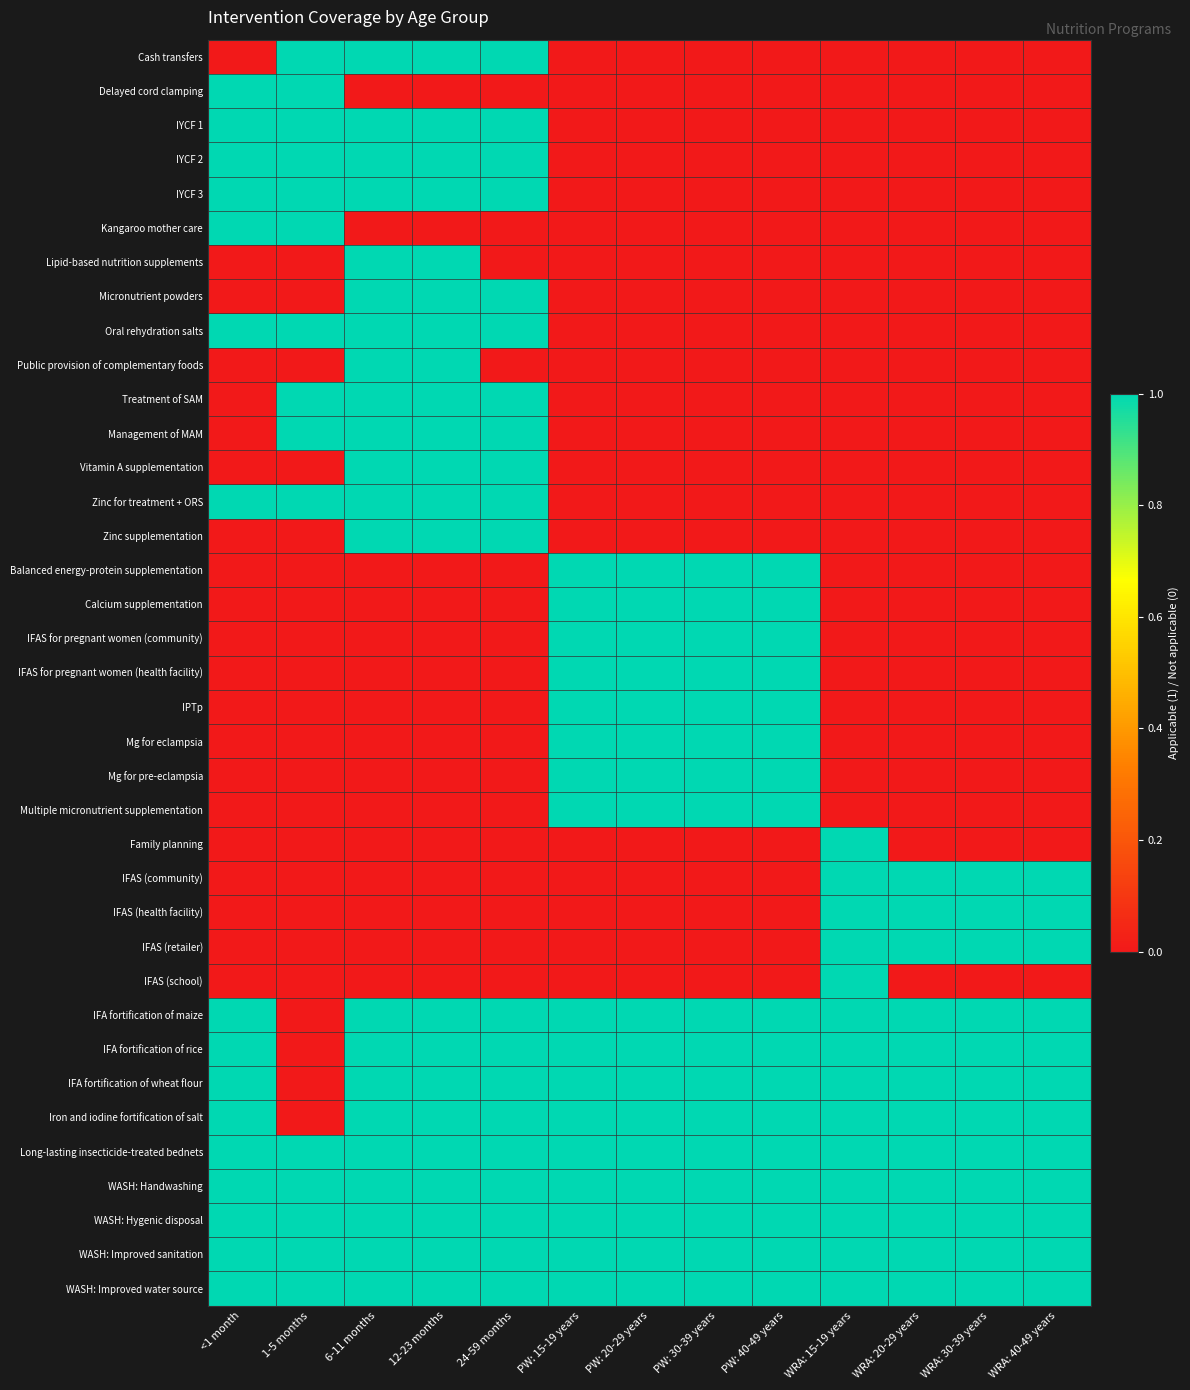

Which series has the largest range (max minus min)?

Cash transfers